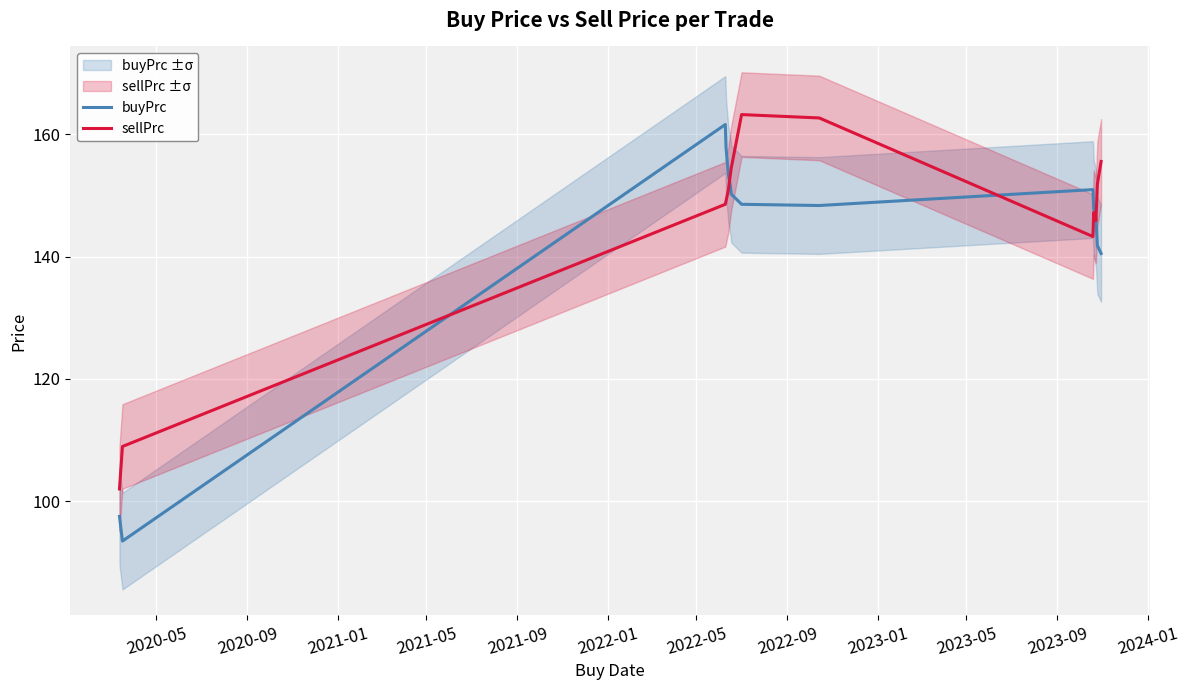

True or false: buyPrc and sellPrc cross at least once.

True